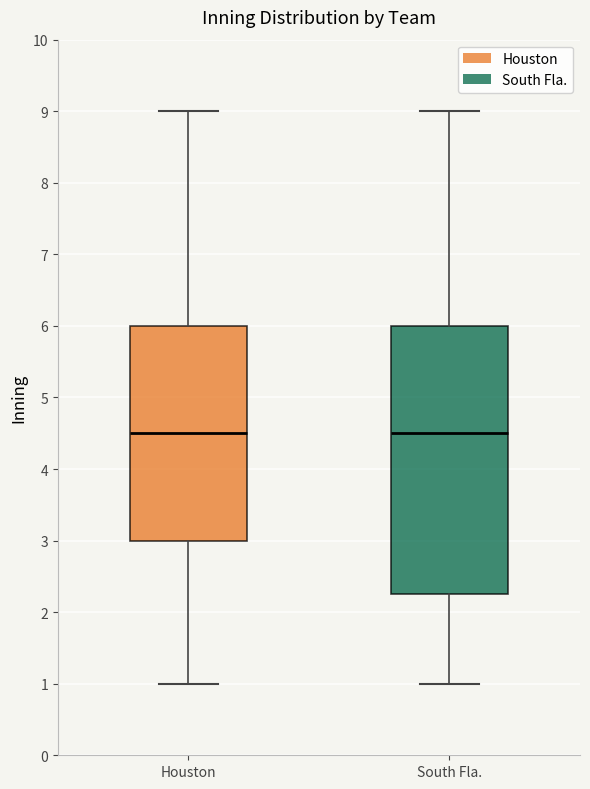

Reading left to right, transcribe this box plot: for each box, give where its median line is, the range the box spans, and where its two whiskers end, as read against the y-axis. The values are not printed on the chart, so give them approximately, as read against the axis.

Houston: median 4.5, box 3.0 to 6.0, whiskers 1.0 to 9.0
South Fla.: median 4.5, box 2.3 to 6.0, whiskers 1.0 to 9.0